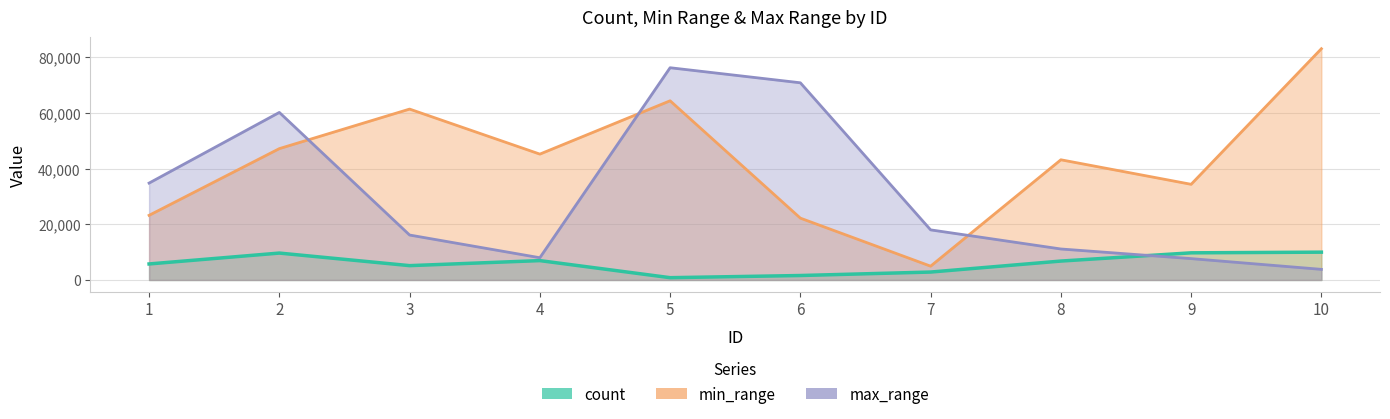

What is the difference between the count values at 7 and 6?

1245